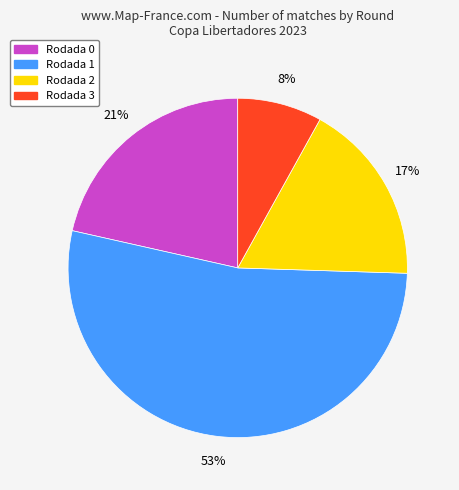

How many slices are in this pie chart?

4